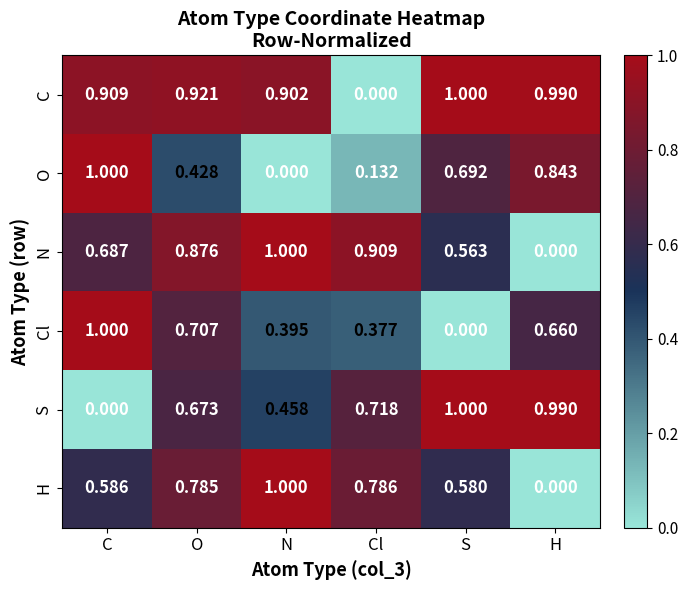

Is the value of Cl at O greater than the value of N at N?

No